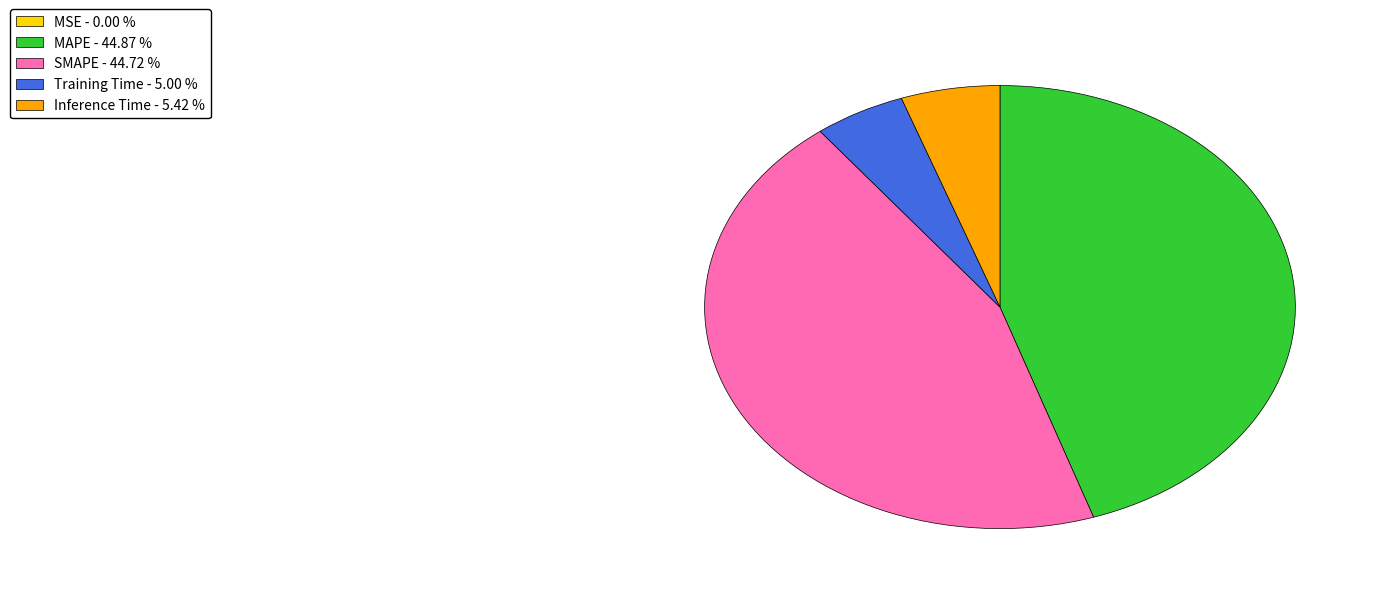

Is there a majority slice in this chart?

No